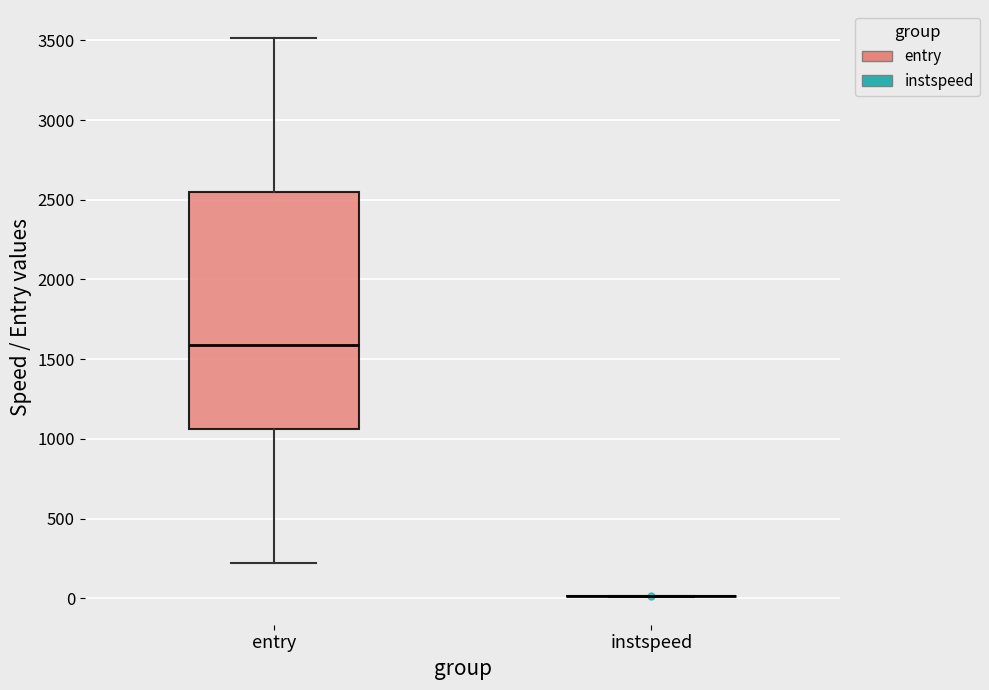

Reading left to right, transcribe this box plot: for each box, give where its median line is, the range the box spans, and where its two whiskers end, as read against the y-axis. The values are not printed on the chart, so give them approximately, as read against the axis.

entry: median 1600, box 1050 to 2550, whiskers 200 to 3500
instspeed: box collapsed to a line at 0, whiskers 0 to 0